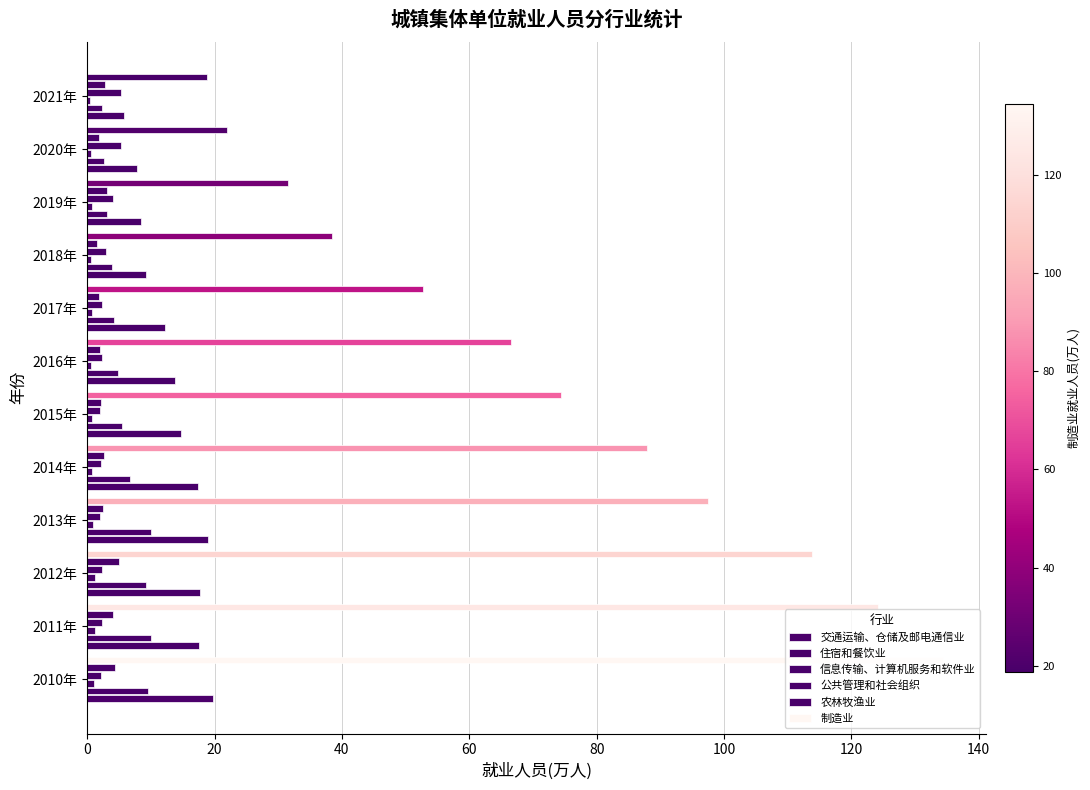

How many series are shown in this chart?

6